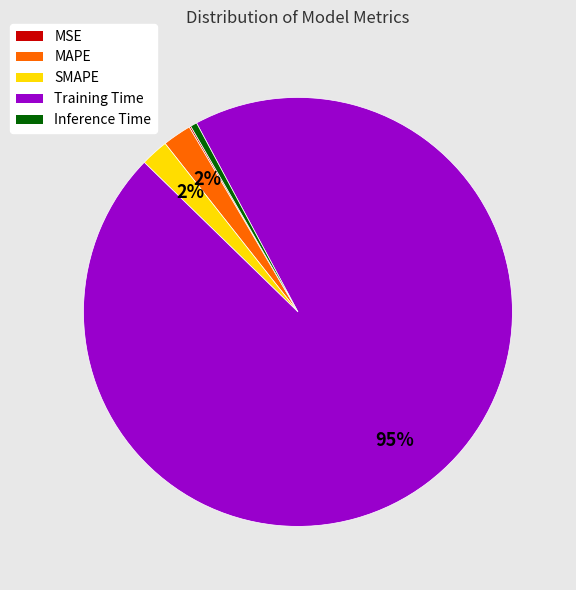

To the nearest percent, what is the difference between the Inference Time and MAPE slice percentages?

2%